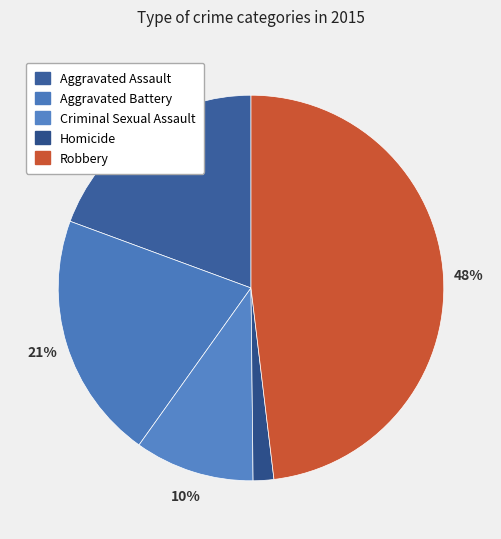

Does Homicide represent more than half of the total?

No